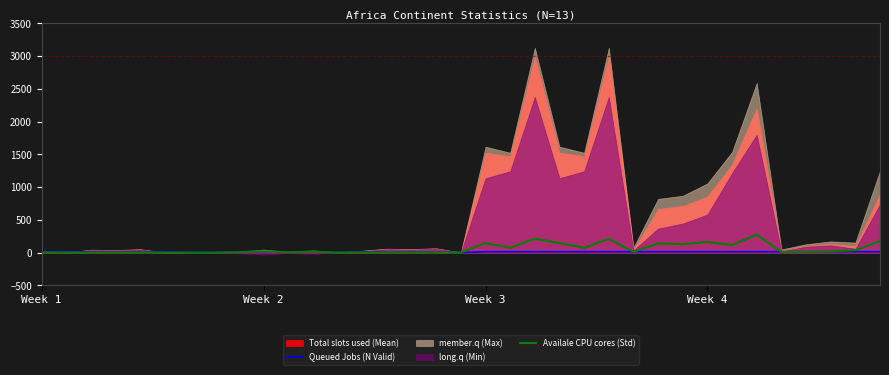

What is the maximum value for Availale CPU cores (Std)?

273.2